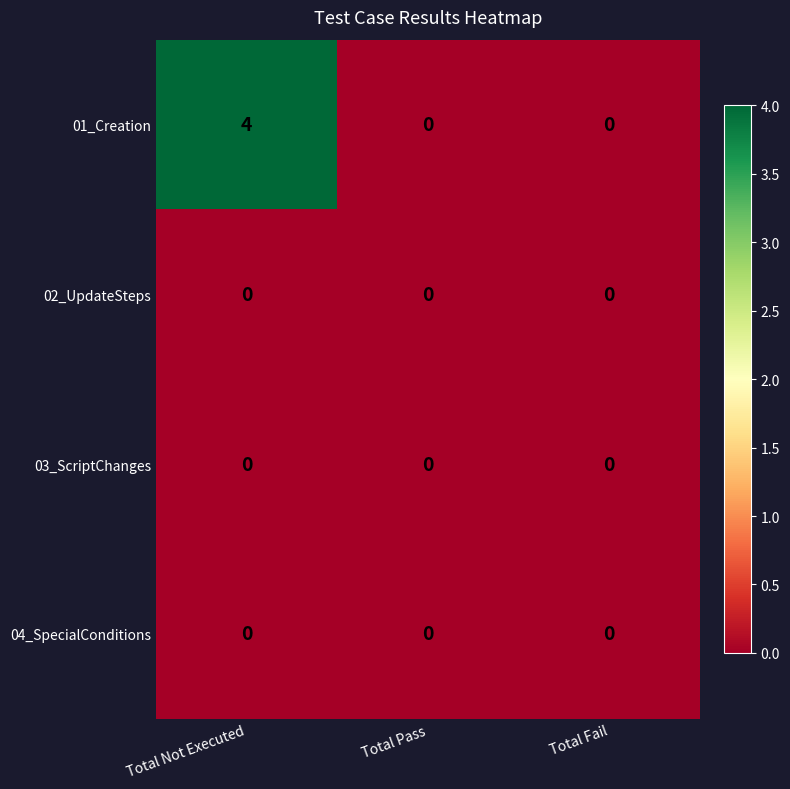

What is the total value across all series at Total Not Executed?

4